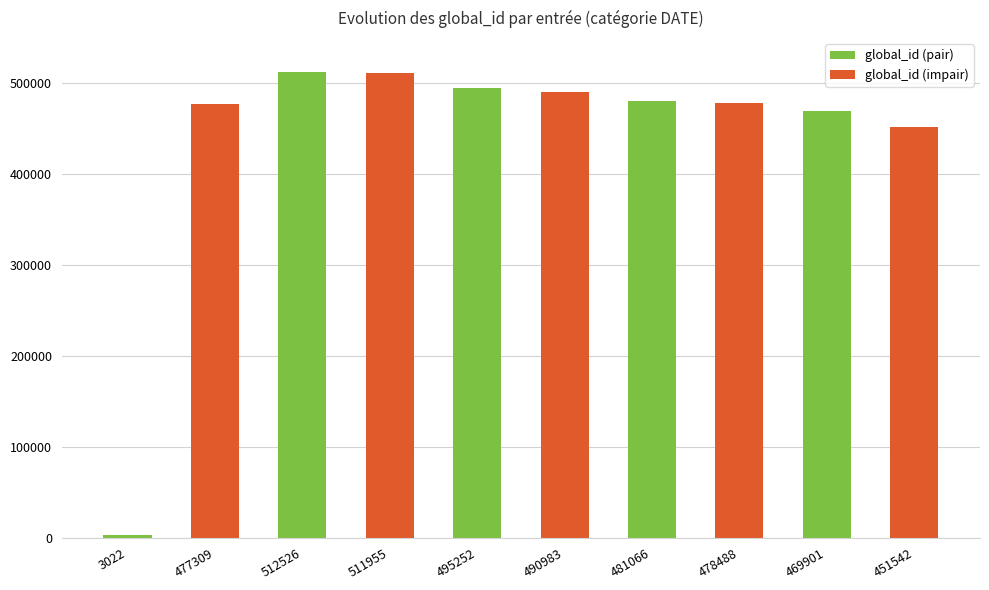

Where does the data first go above 481066?

512526